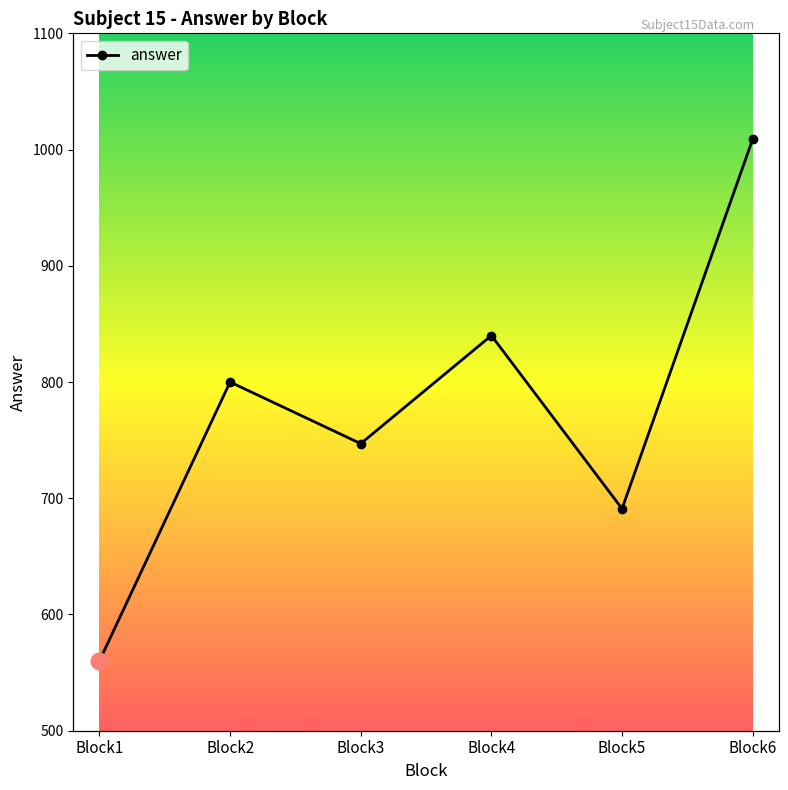

Is it true that the value at Block6 is 1325?

False